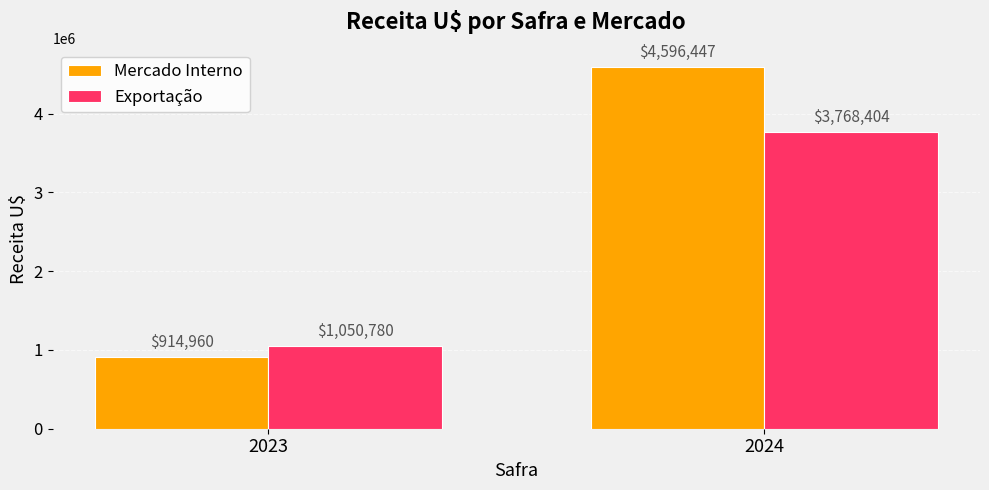

What is the spread (max minus min) of values at 2024?

828043.1